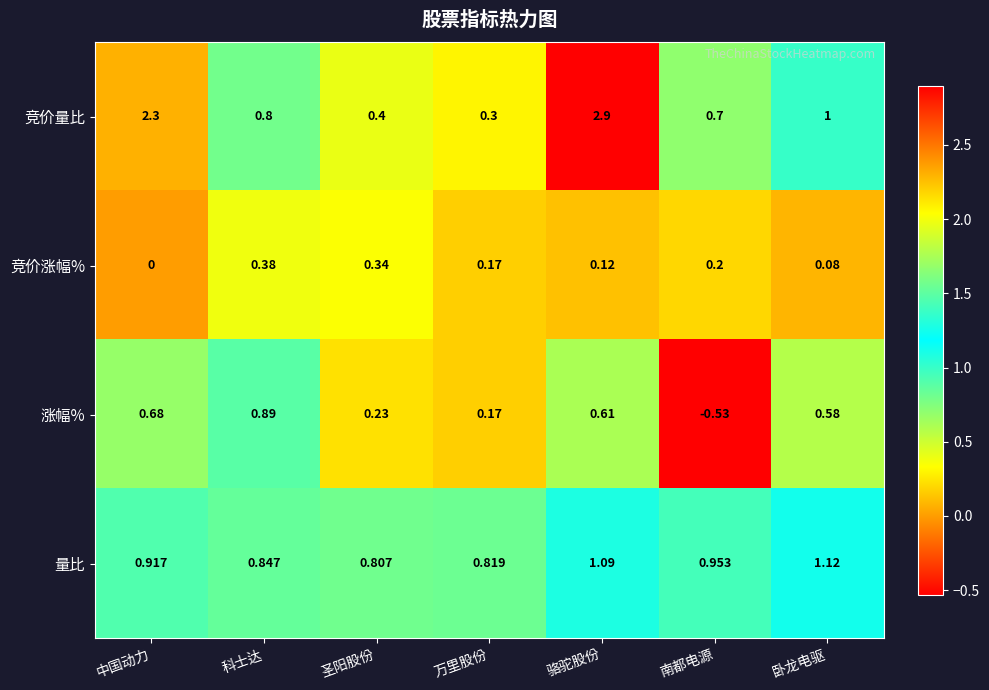

Rank the categories by 竞价量比 value from lowest to highest.

万里股份, 圣阳股份, 南都电源, 科士达, 卧龙电驱, 中国动力, 骆驼股份